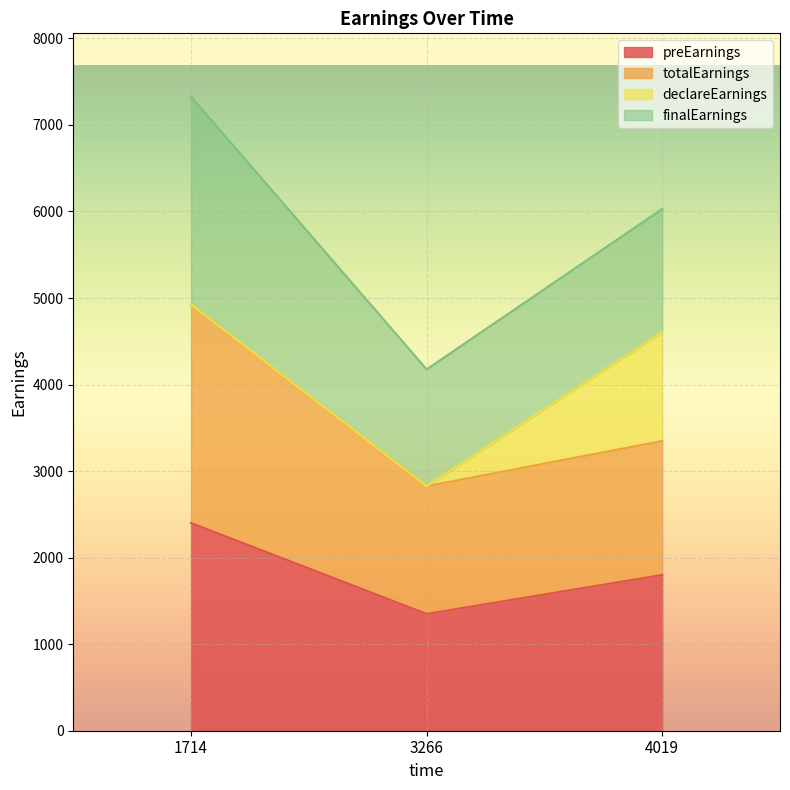

What is the maximum value for preEarnings?

2400